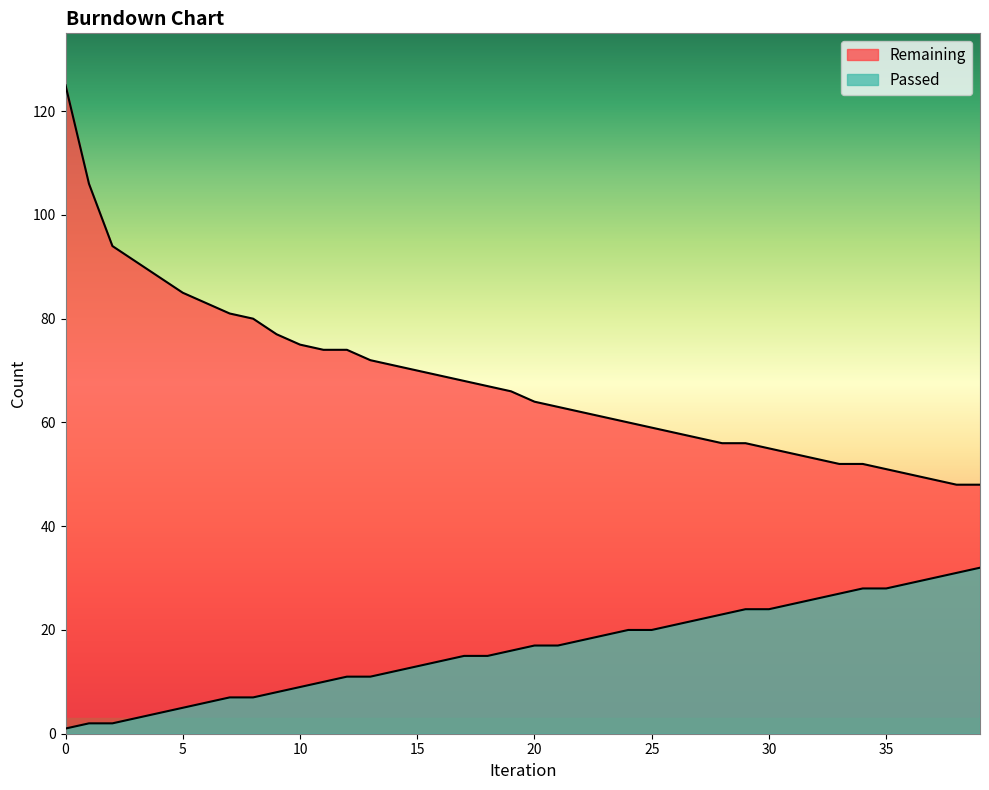

Which series has the largest total across all categories?

Remaining